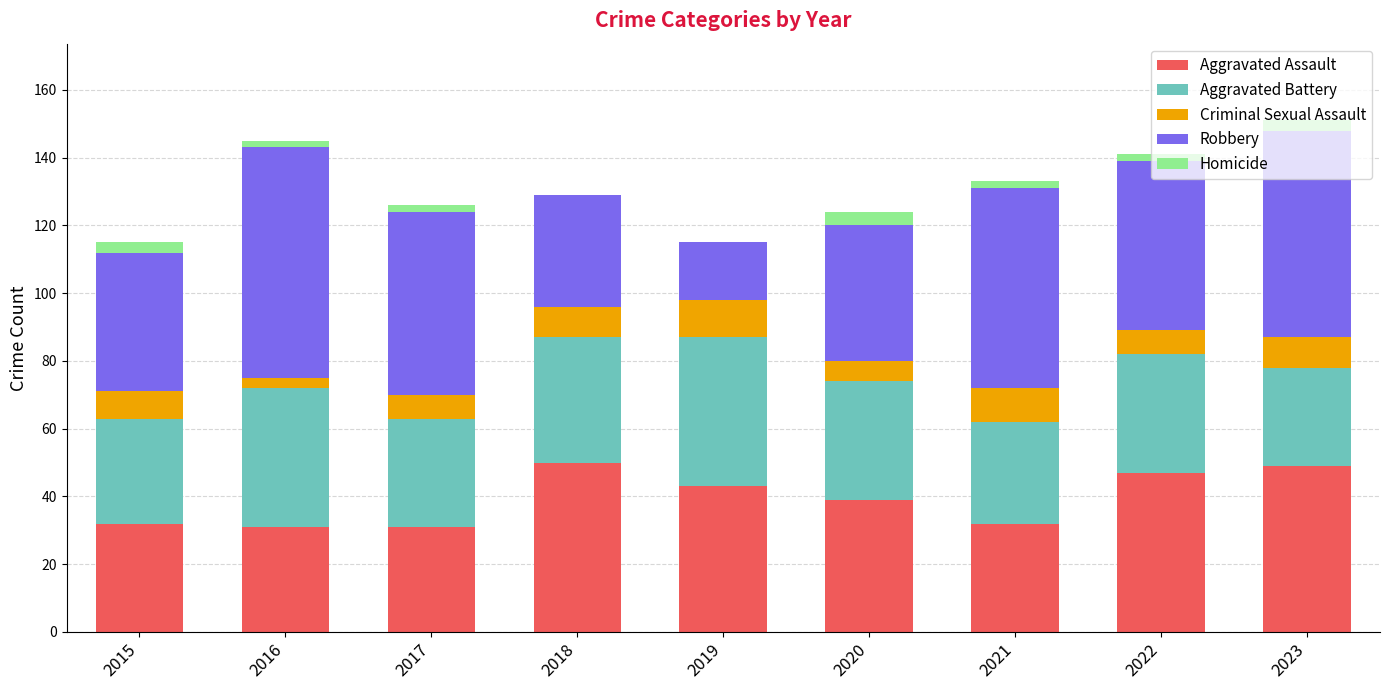

What is the total value across all series at 2019?

115